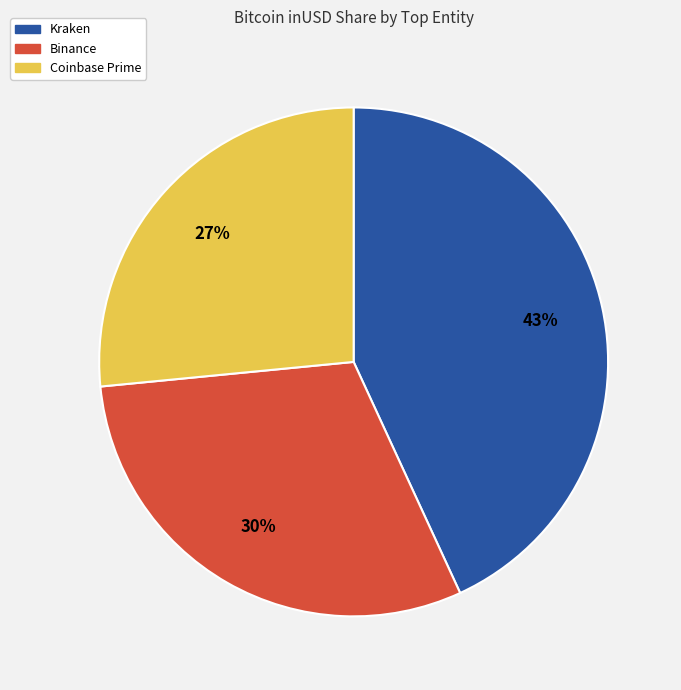

To the nearest percent, what is the average slice percentage?

33%